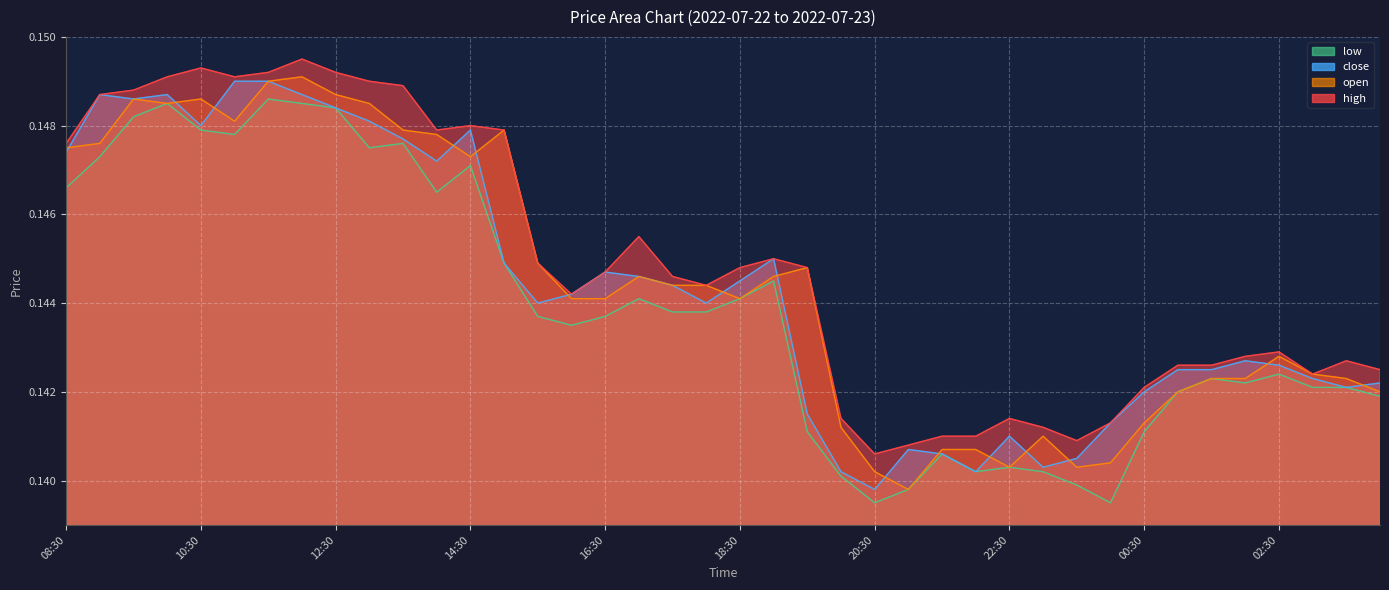

True or false: high and open intersect in this chart.

False